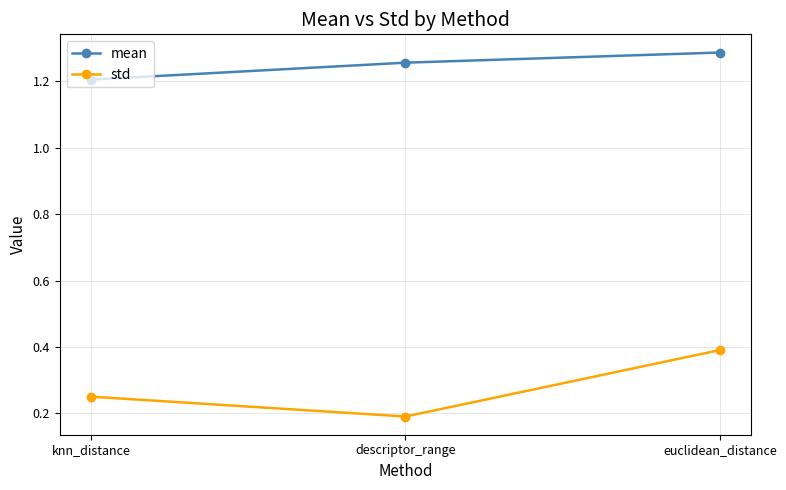

The mean series shows 1.7 at descriptor_range. True or false?

False